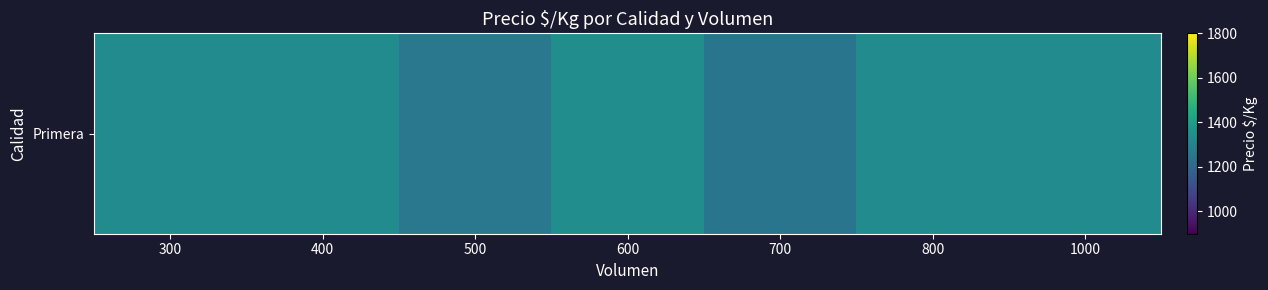

How many data points are less than 1333?

2